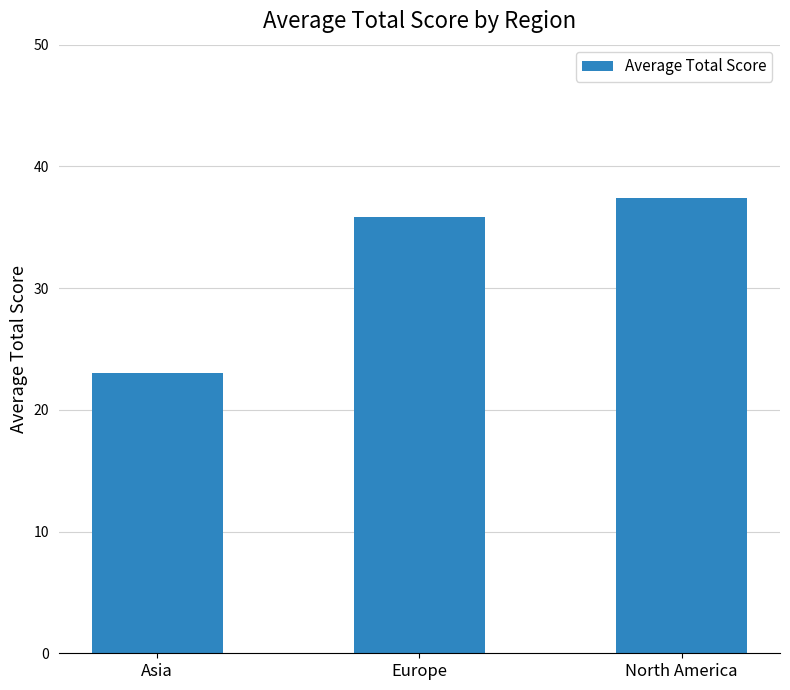

What is the greatest value displayed?

37.4